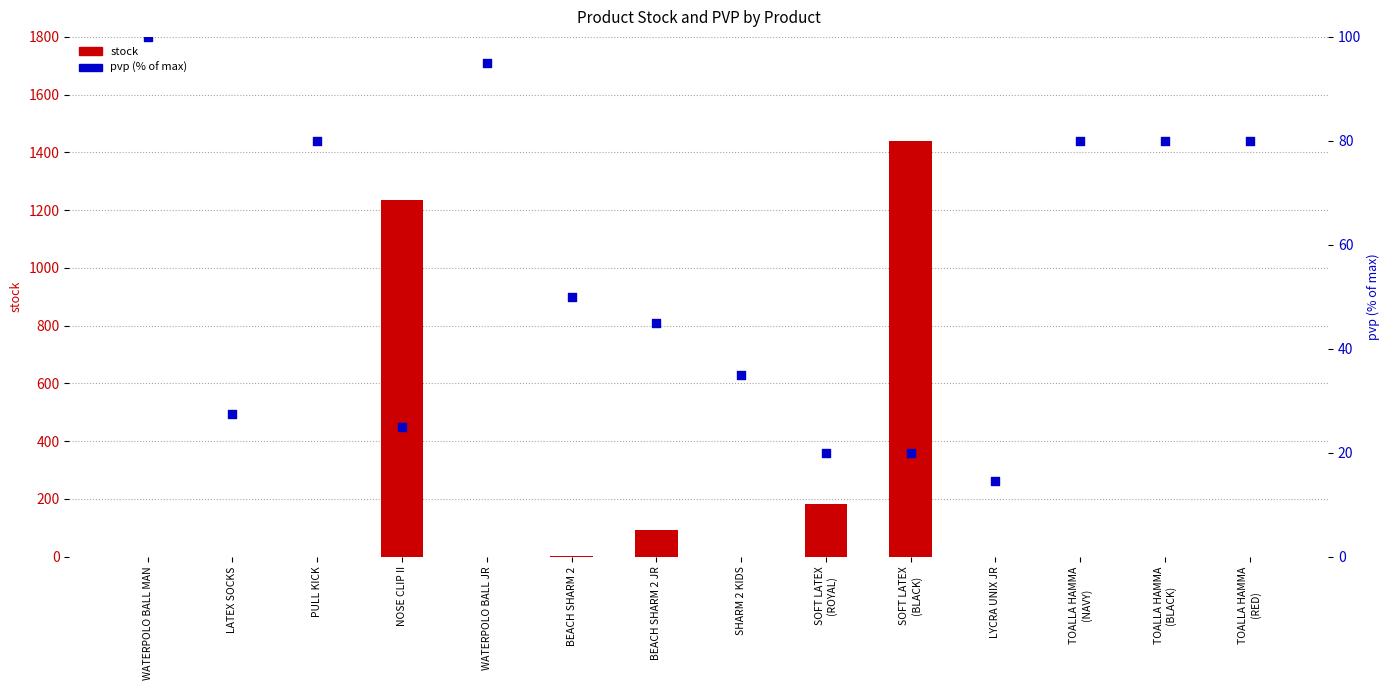

Which series contains the highest Y value?

stock